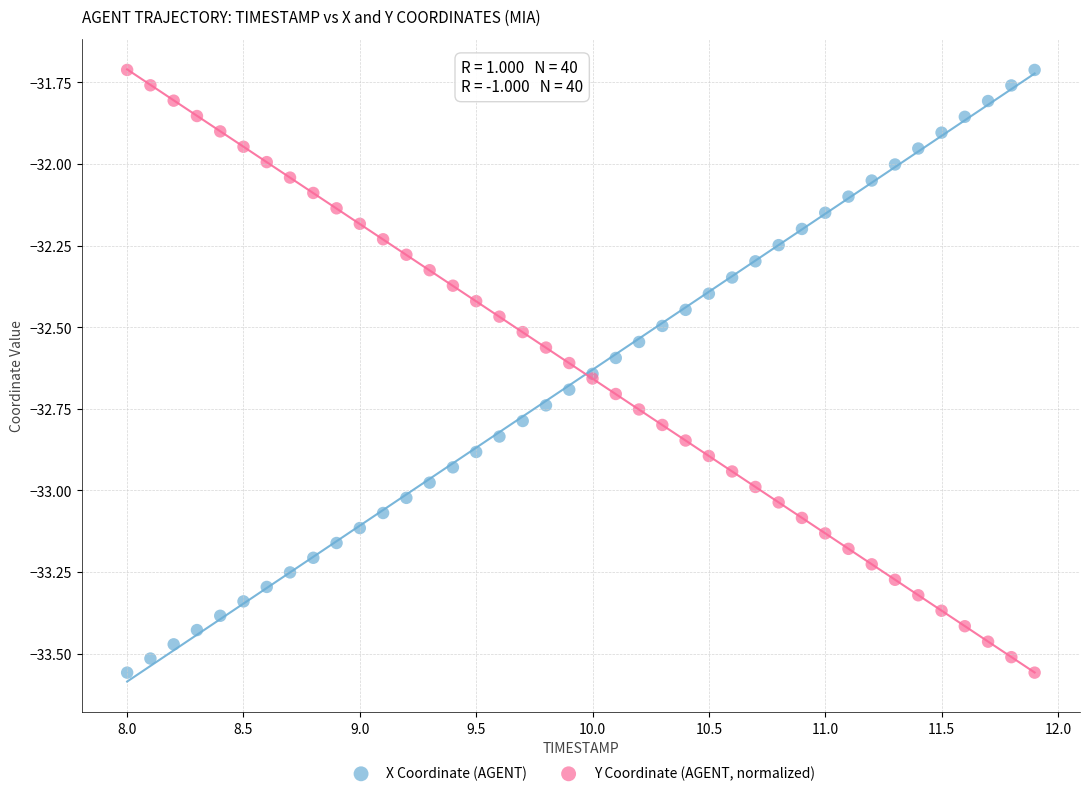

What is the X range (max minus min) for the scatter plot?

3.9